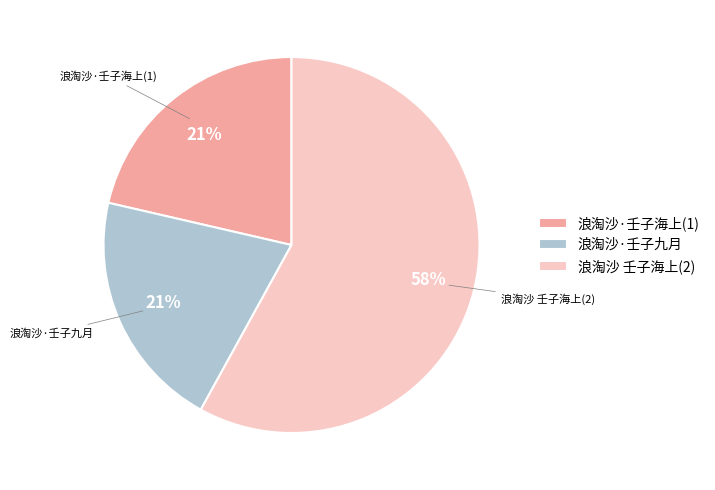

Approximately how many times larger is the value at 浪淘沙·壬子海上(1) compared to 浪淘沙 壬子海上(2)?

0.4